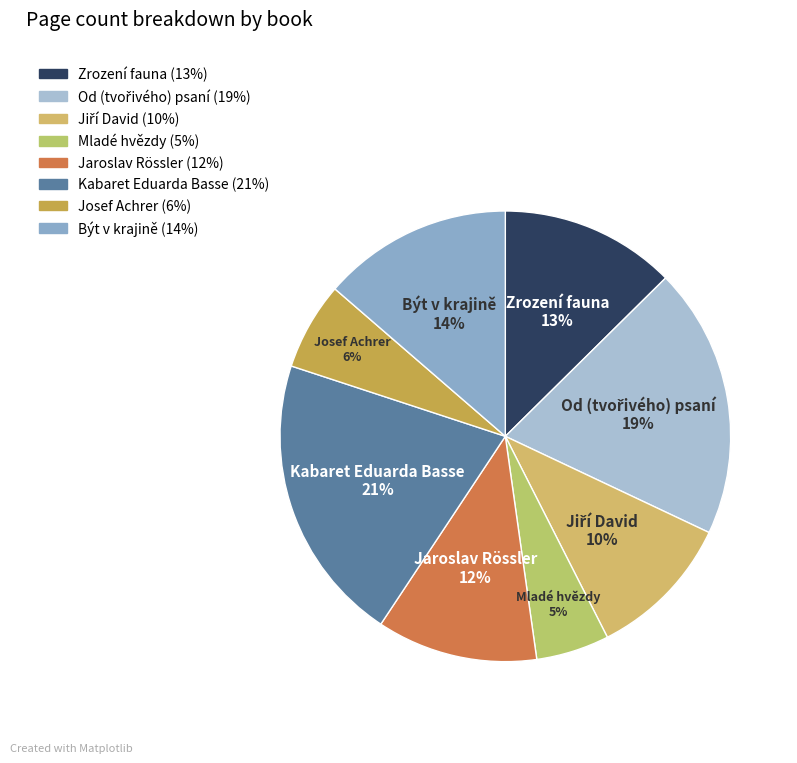

Which category has the biggest portion of the pie?

Kabaret Eduarda Basse